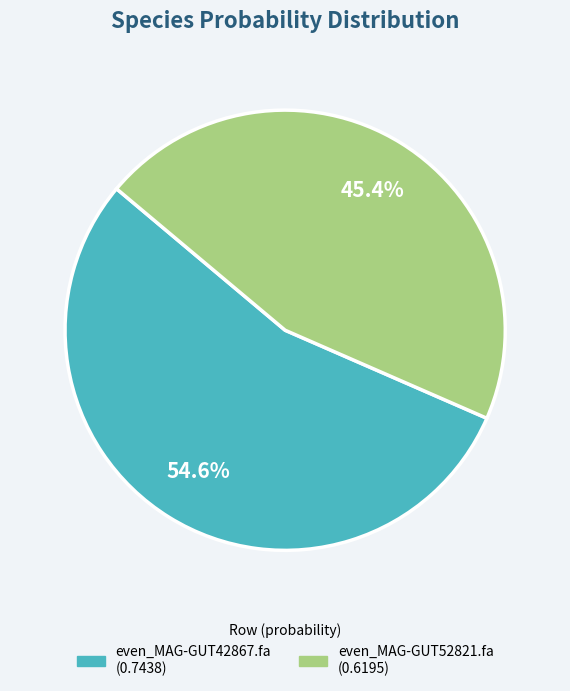

To the nearest percent, what percentage of the pie is even_MAG-GUT42867.fa?

55%